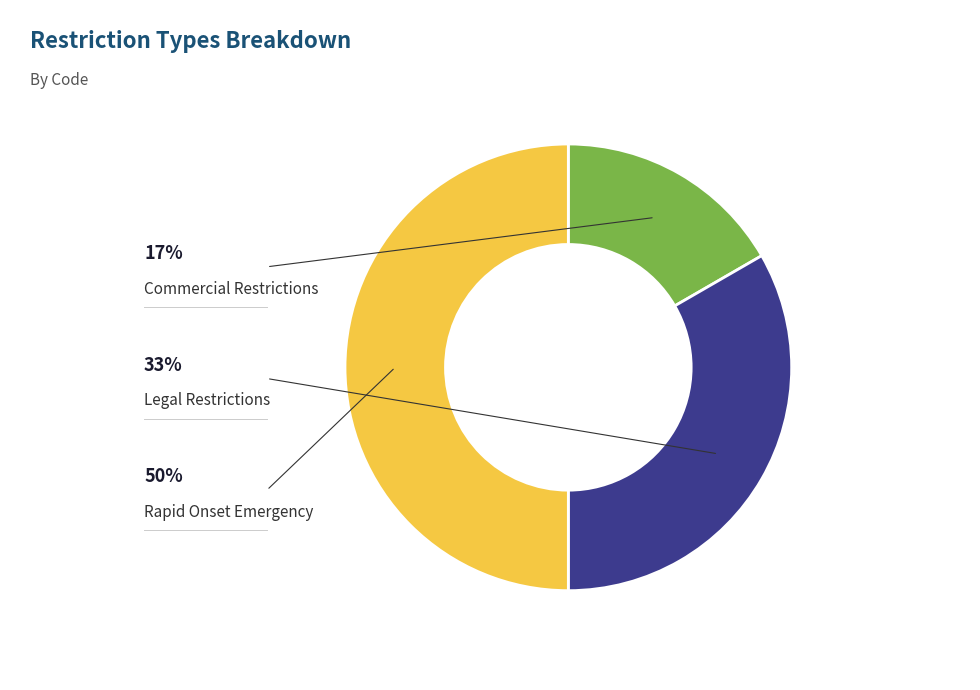

How many slices are in this pie chart?

3